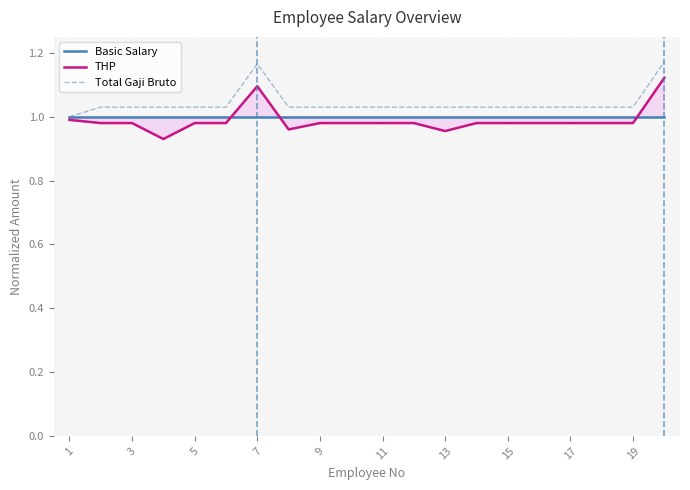

In Total Gaji Bruto, how many points are higher than both neighbors (excluding endpoints)?

1